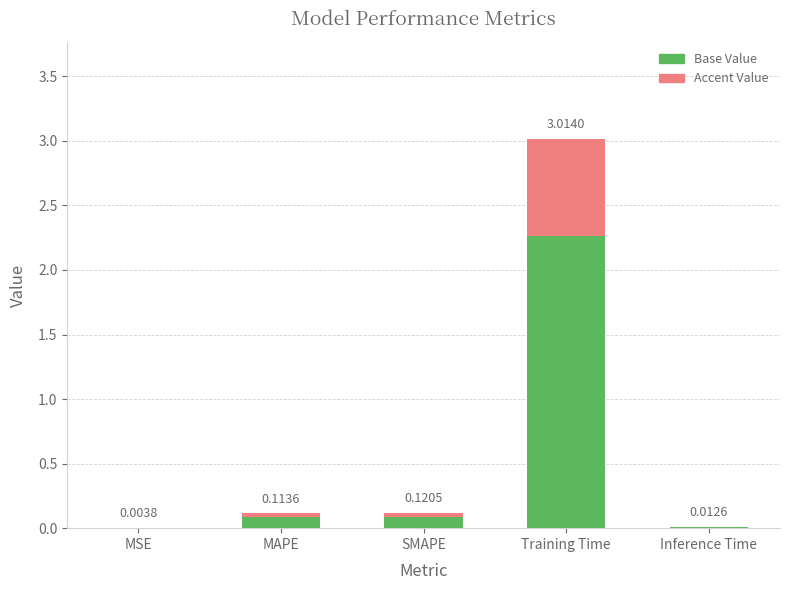

Which category has the highest value in the Base Value series?

Training Time